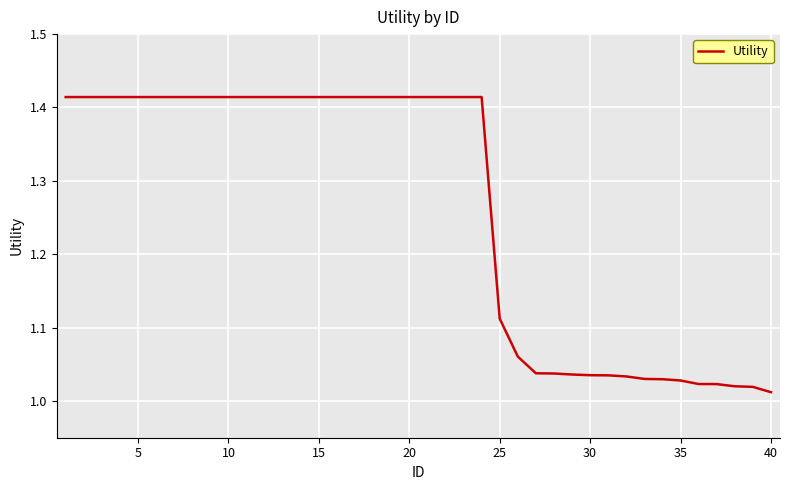

What is the difference between the maximum and minimum values?

0.4